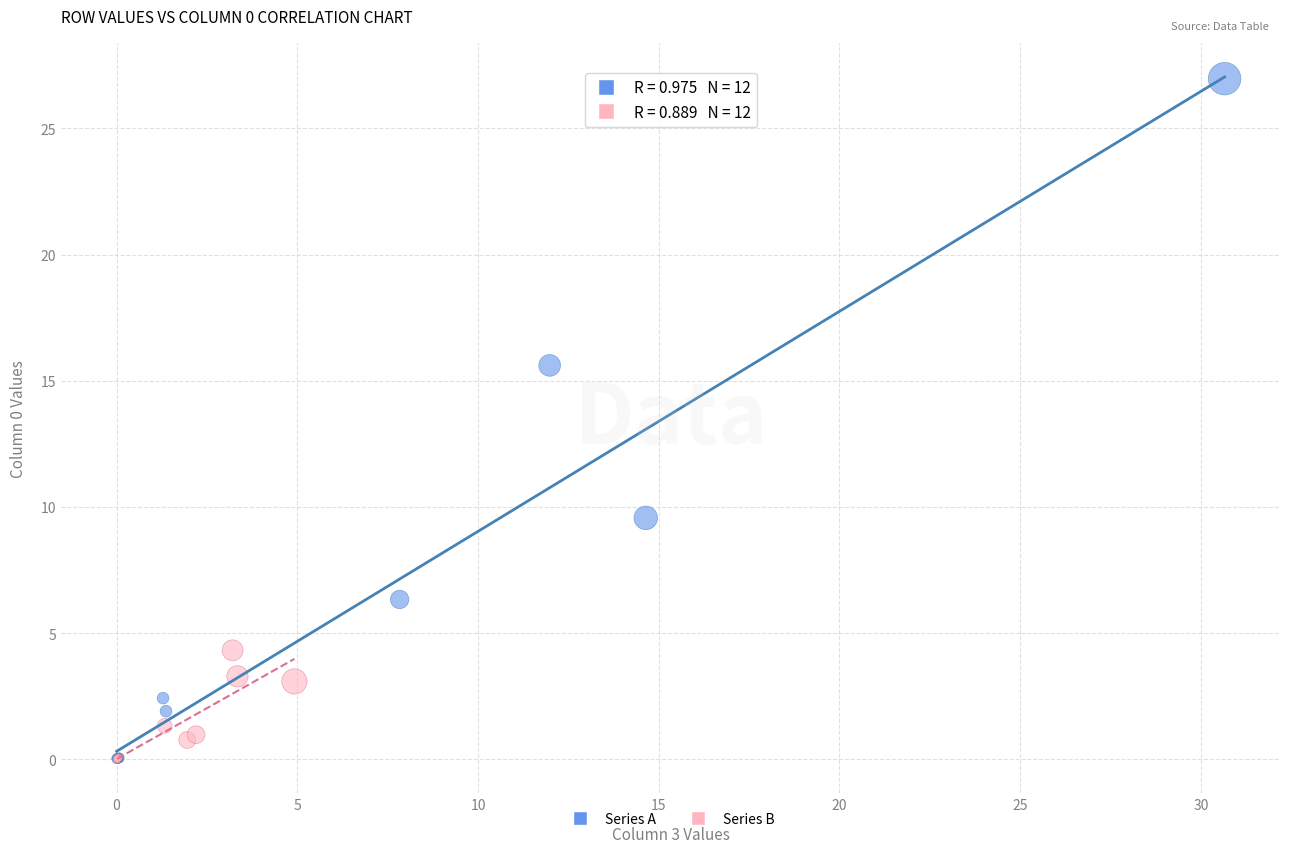

What are all the series names shown in the legend?

Series A, Series B